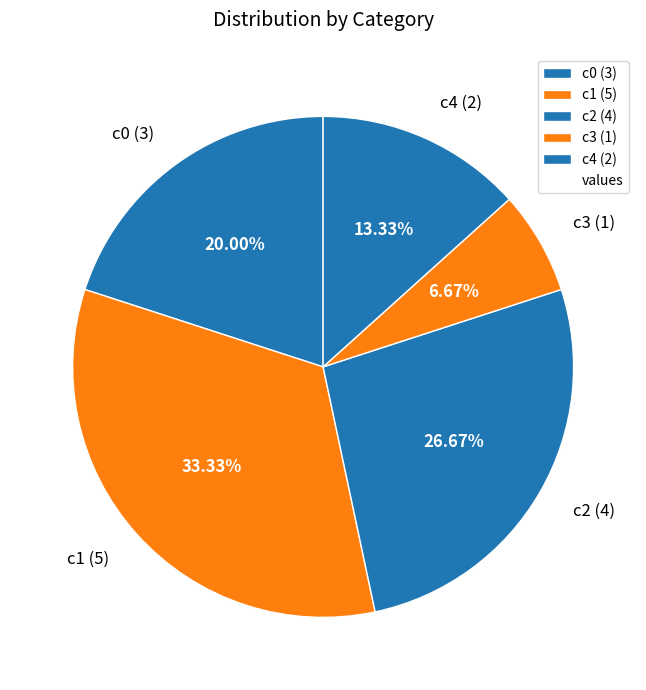

To the nearest percent, what is the difference between the largest and smallest slice percentages?

27%